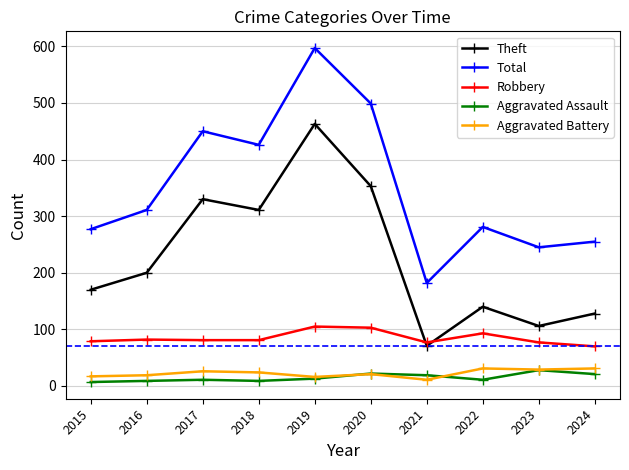

How many distinct data groups are displayed?

5